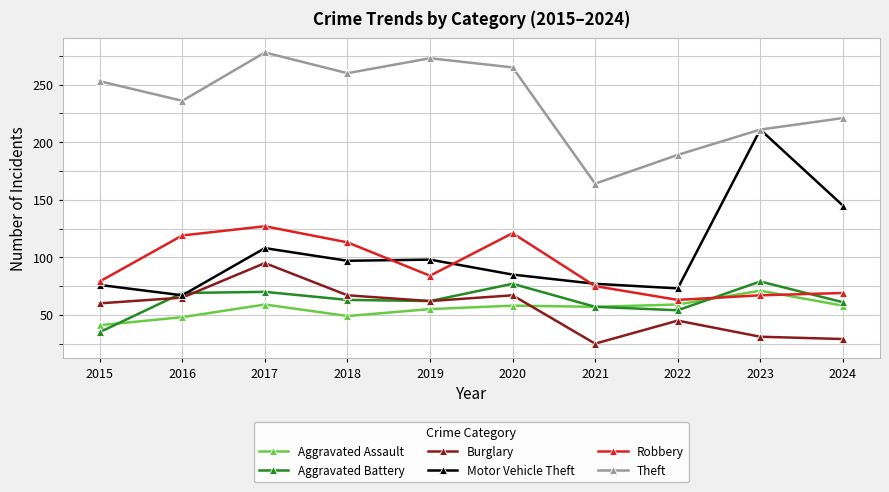

True or false: Aggravated Battery has a value of 61 at 2024.

True